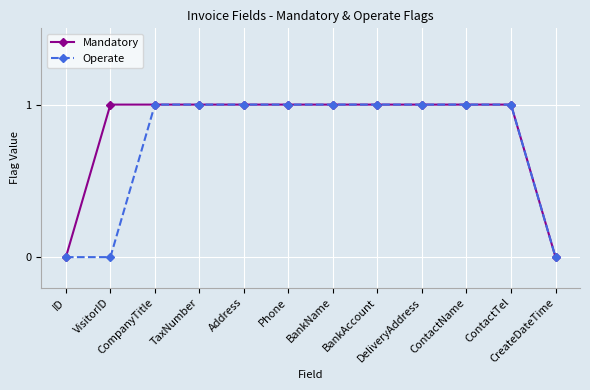

How many lines are shown in the chart?

2